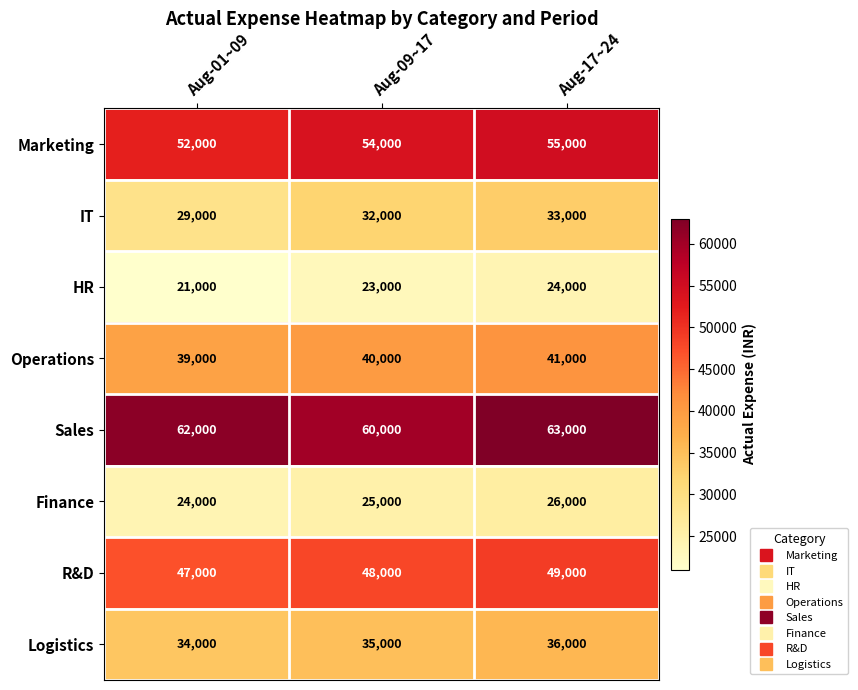

Reading right to left, list all the values displayed in this chart.

Marketing: Aug-17~24=55000	Aug-09~17=54000	Aug-01~09=52000
IT: Aug-17~24=33000	Aug-09~17=32000	Aug-01~09=29000
HR: Aug-17~24=24000	Aug-09~17=23000	Aug-01~09=21000
Operations: Aug-17~24=41000	Aug-09~17=40000	Aug-01~09=39000
Sales: Aug-17~24=63000	Aug-09~17=60000	Aug-01~09=62000
Finance: Aug-17~24=26000	Aug-09~17=25000	Aug-01~09=24000
R&D: Aug-17~24=49000	Aug-09~17=48000	Aug-01~09=47000
Logistics: Aug-17~24=36000	Aug-09~17=35000	Aug-01~09=34000